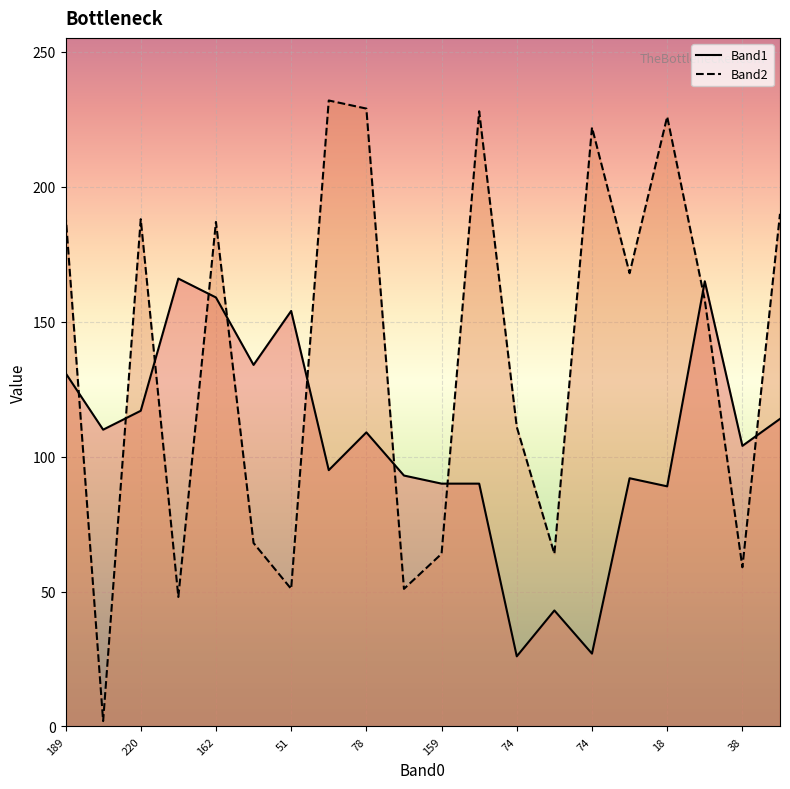

What are all the series names shown in the legend?

Band1, Band2